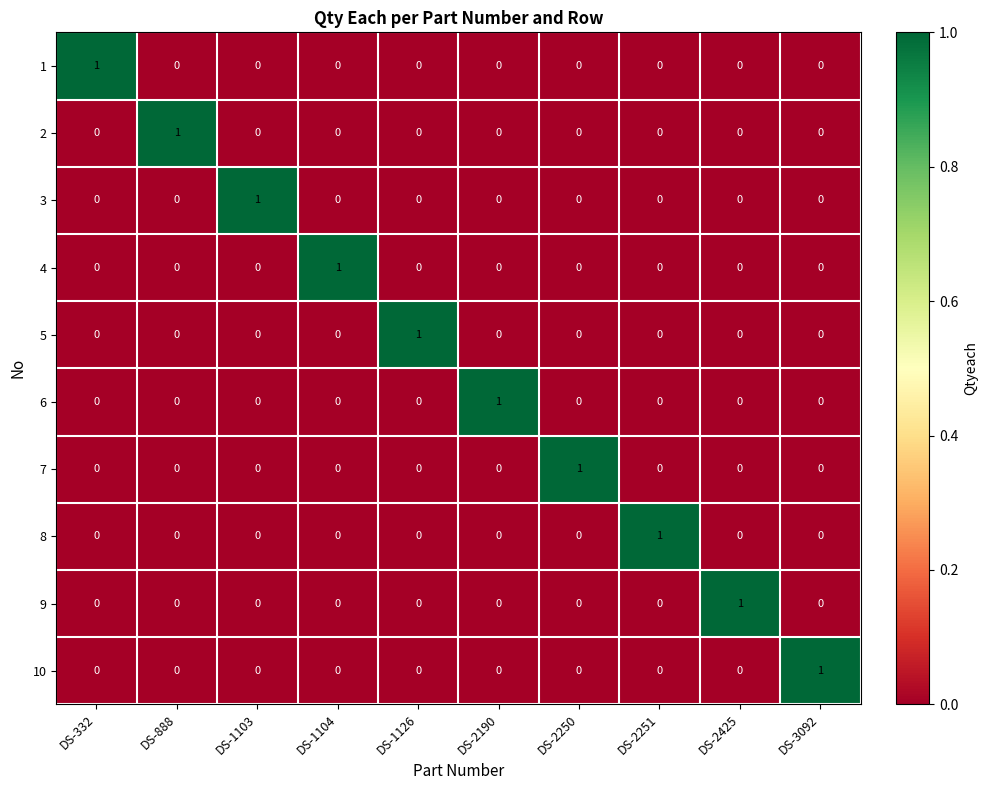

Count the 10 values in the range 0 to 1.

10